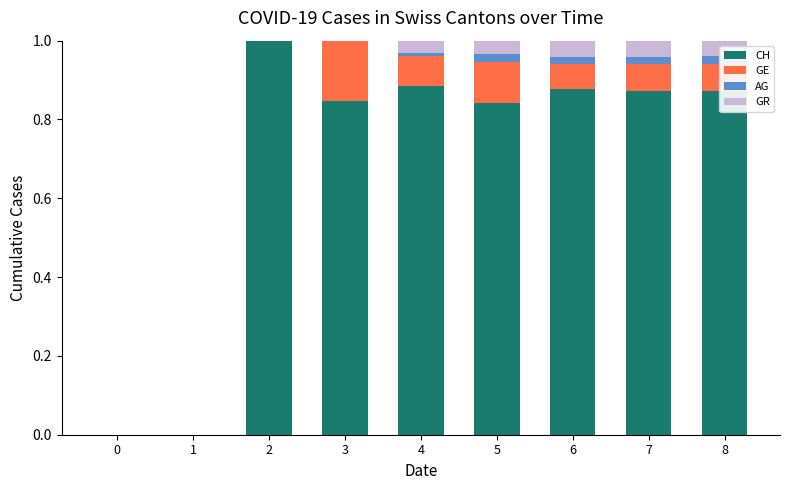

True or false: CH has a value of 0.0 at 1.

True